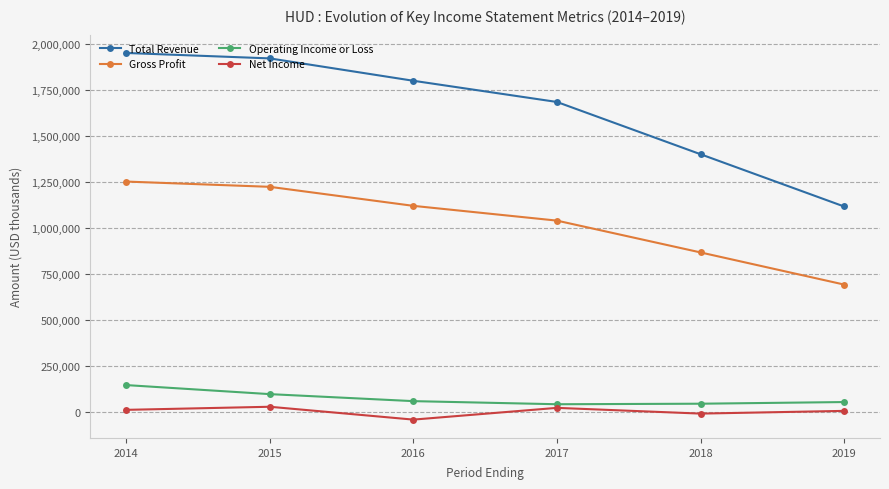

Which series has the widest spread of values?

Total Revenue